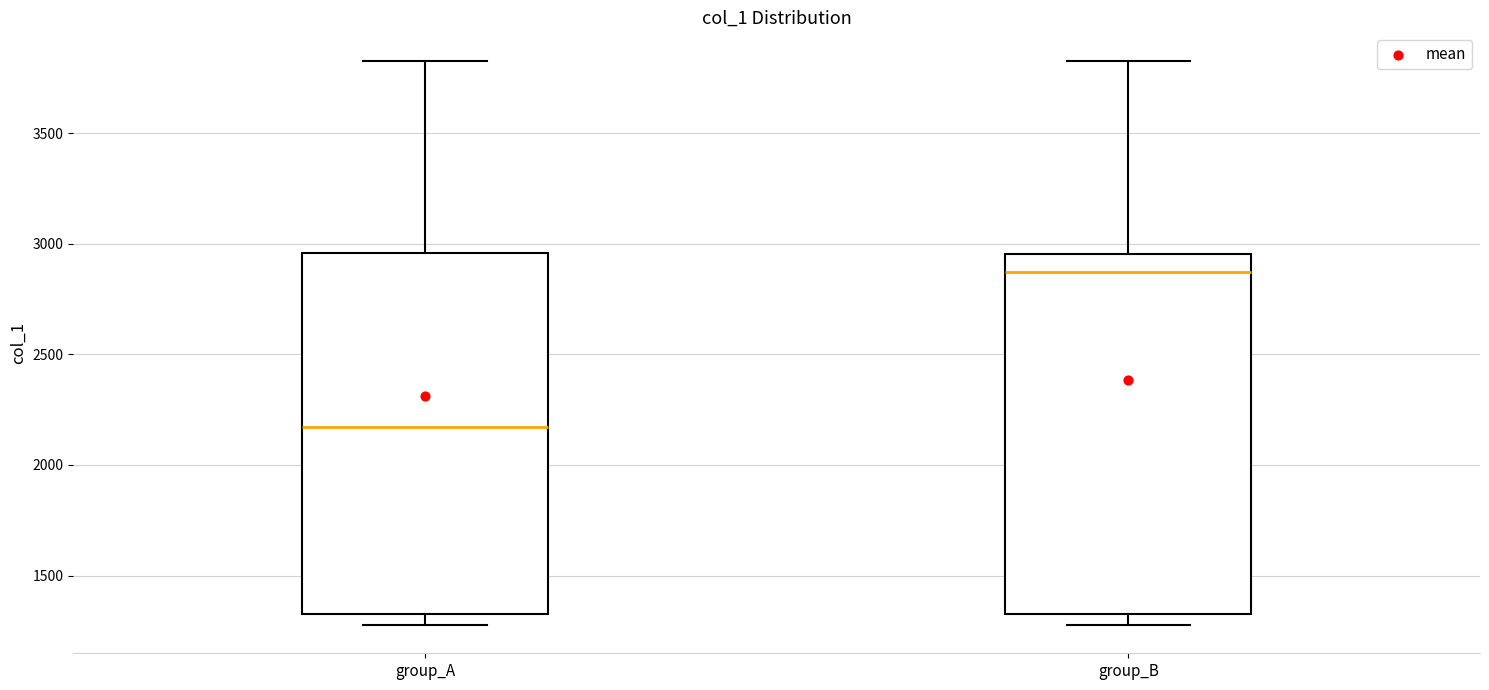

Reading left to right, transcribe this box plot: for each box, give where its median line is, the range the box spans, and where its two whiskers end, as read against the y-axis. The values are not printed on the chart, so give them approximately, as read against the axis.

group_A: median 2150, box 1350 to 2950, whiskers 1300 to 3850
group_B: median 2850, box 1350 to 2950, whiskers 1300 to 3850